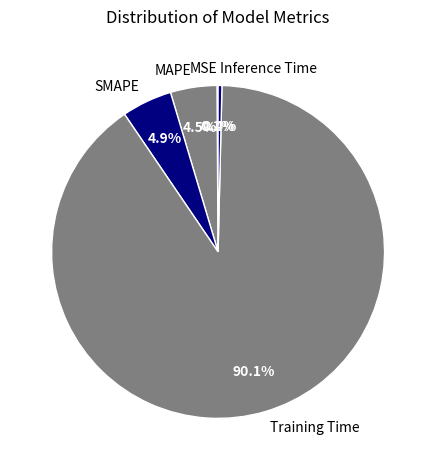

What percentage is NOT represented by Inference Time?

99.6%